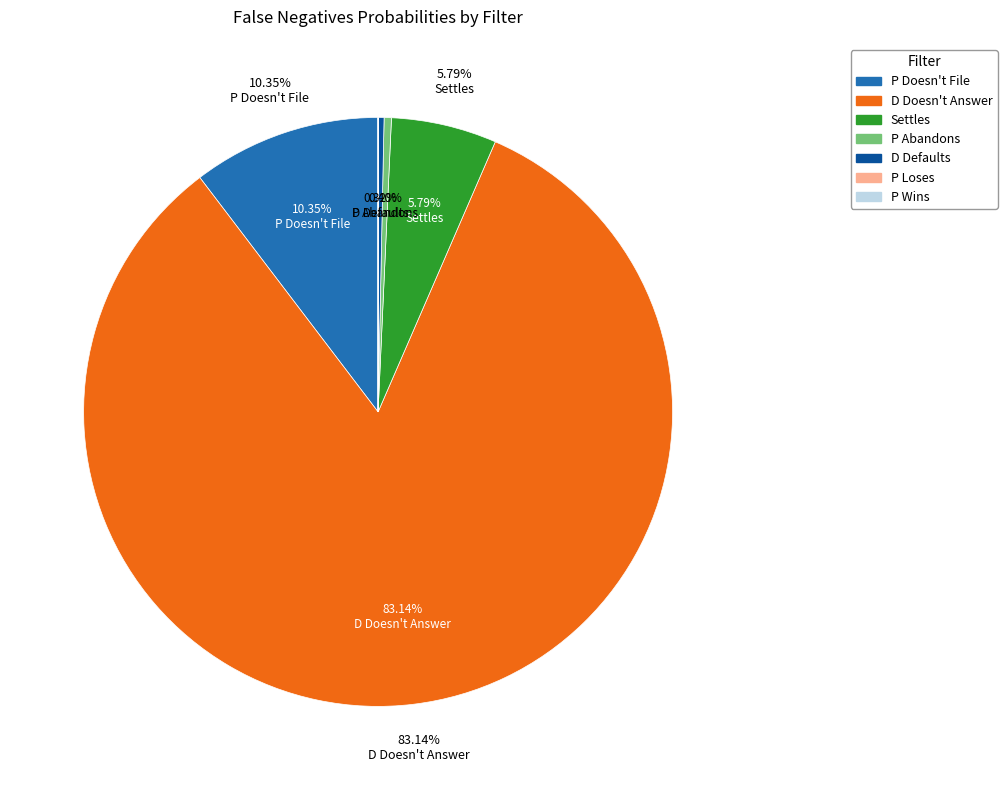

To the nearest percent, what is the combined percentage of P Doesn't File and P Abandons?

11%